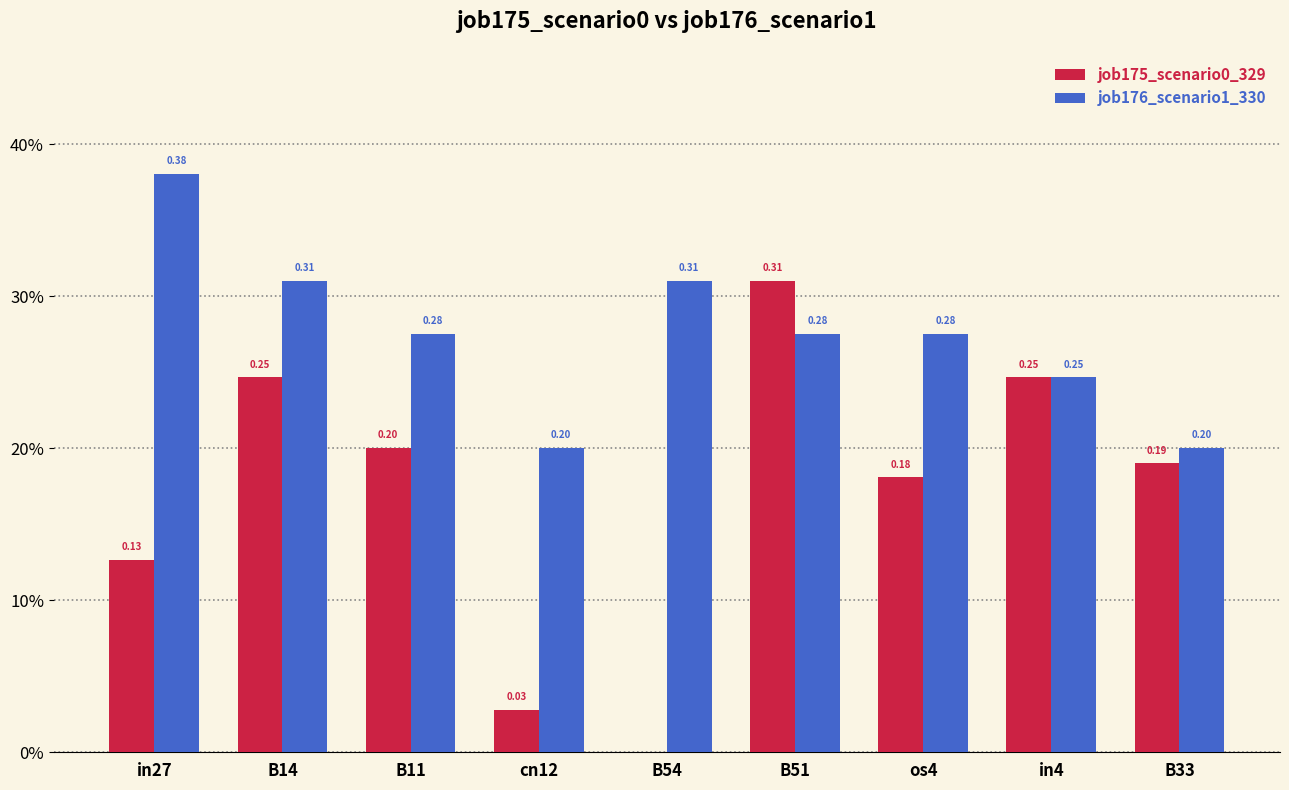

What is the label of the 2nd bar from the left?

B14